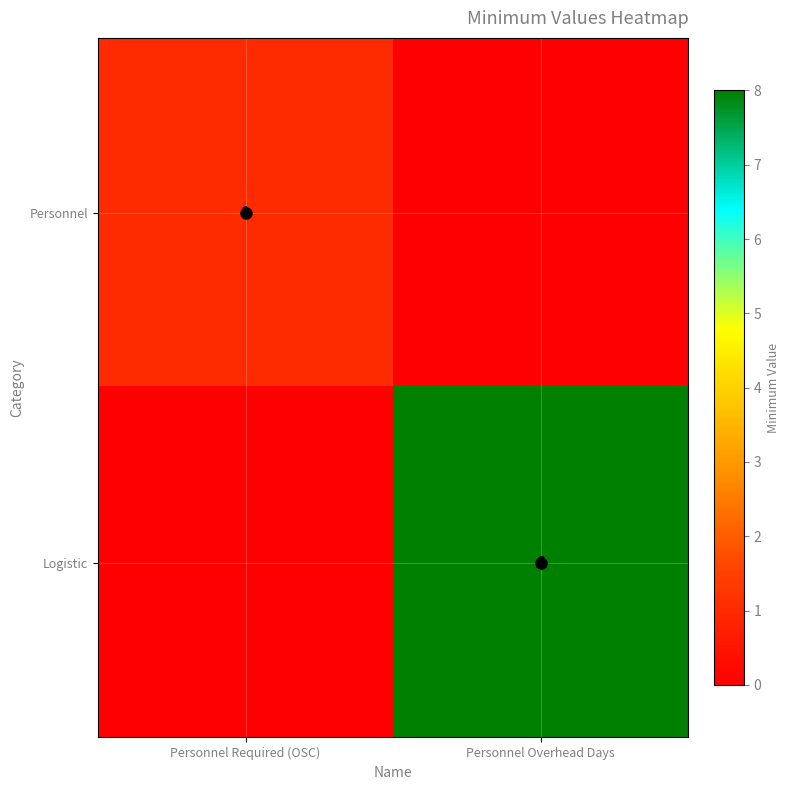

Which series has the largest range (max minus min)?

Logistic